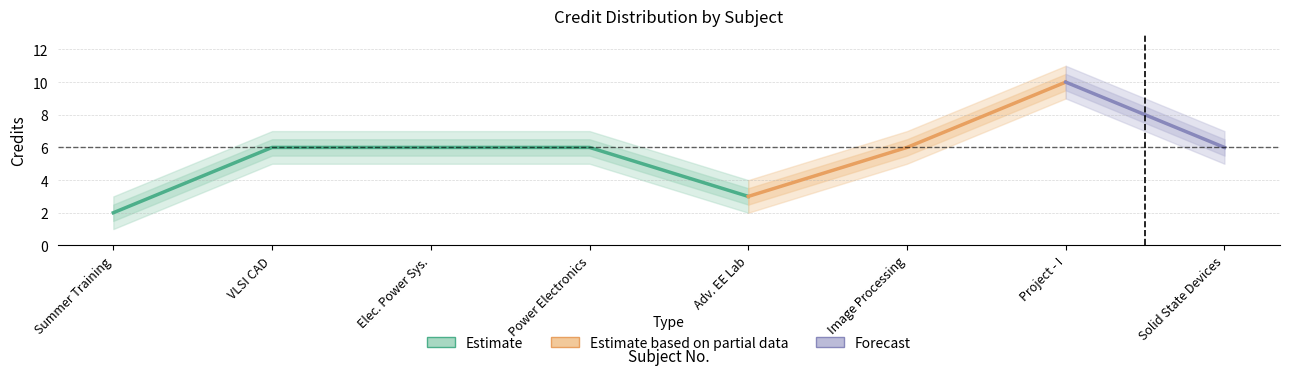

How many values exceed 6?

1